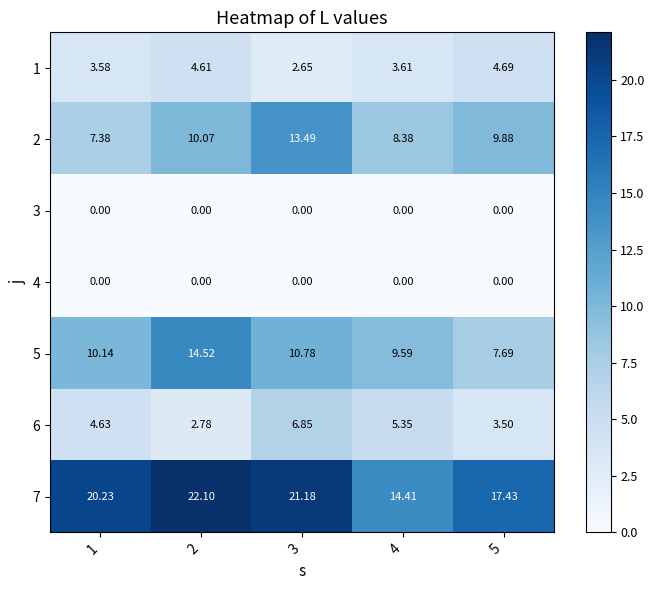

Which series has the largest total across all categories?

7